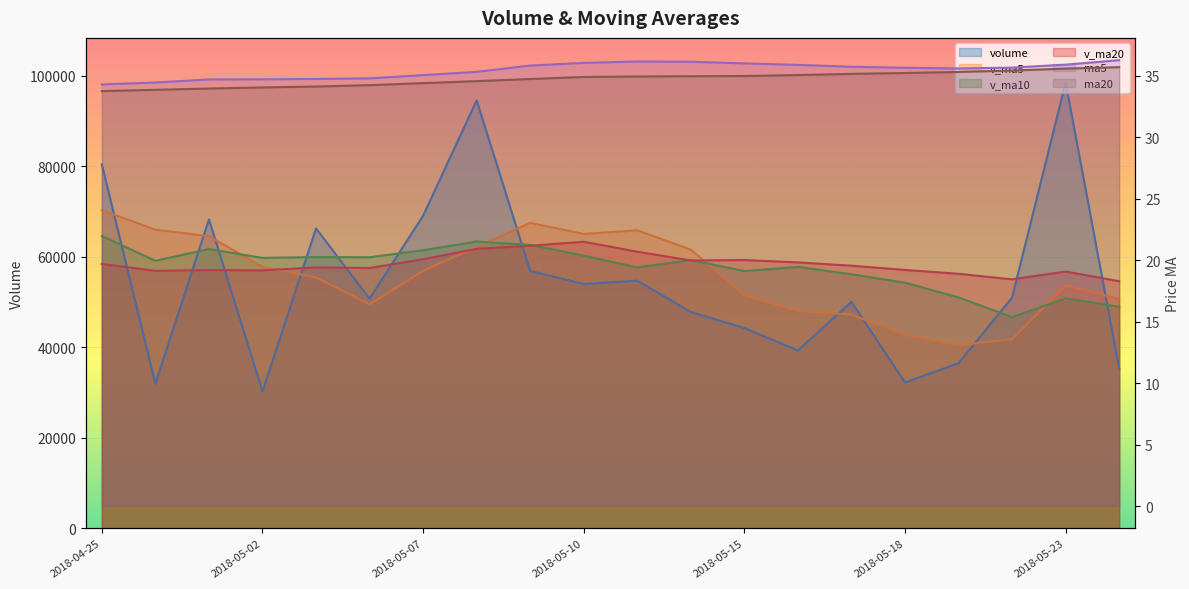

At which category is the sum across all series the highest?

2018-05-08